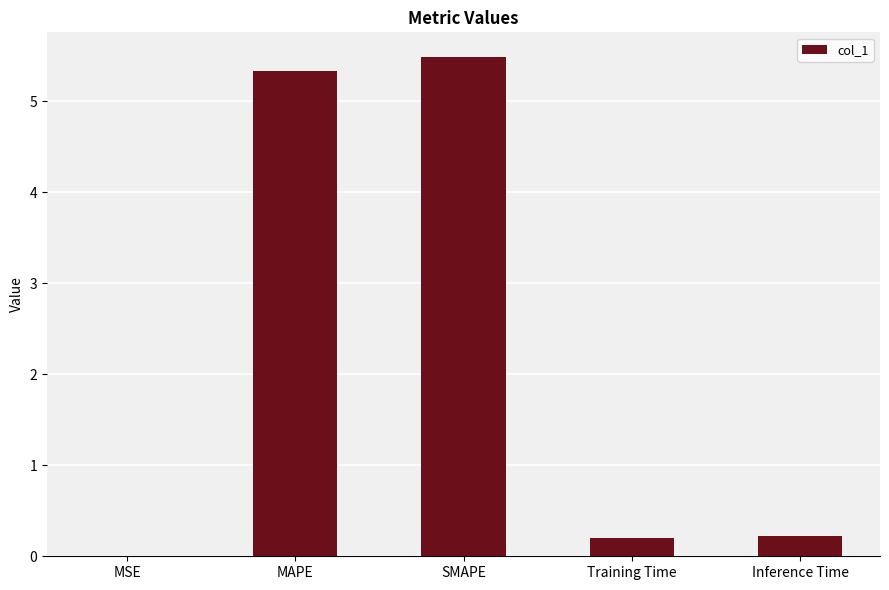

Which has a higher value, MAPE or Inference Time?

MAPE